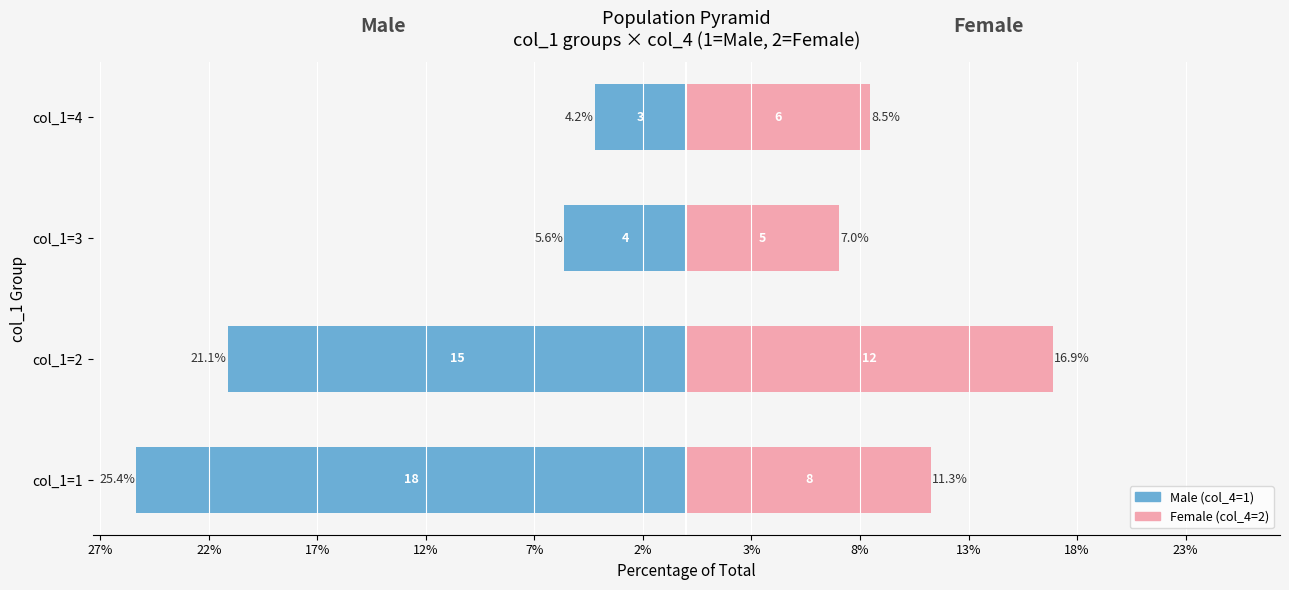

Is it true that Female (col_4=2) equals 1.5 at col_1=3?

False